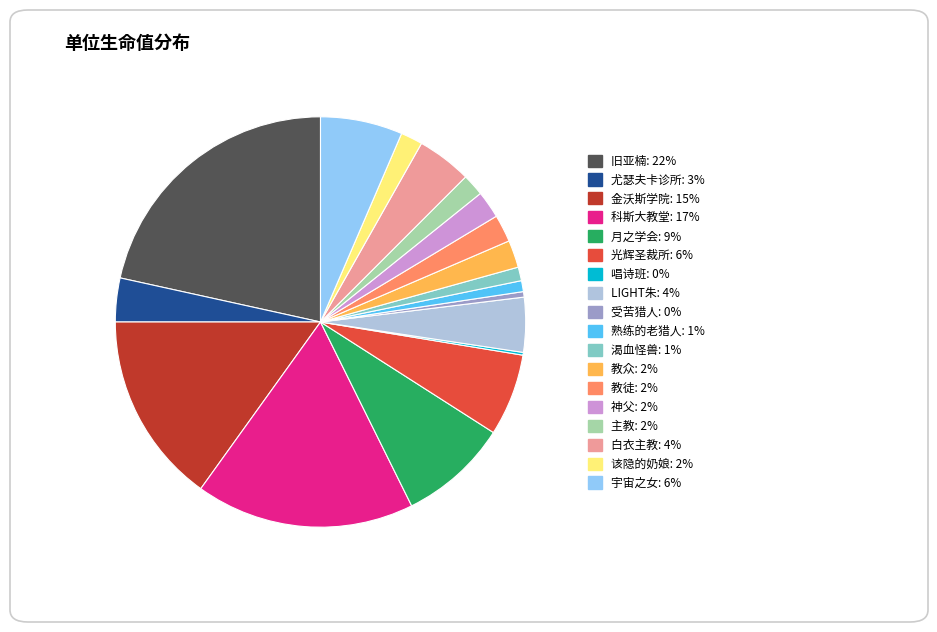

Which has a higher value, 宇宙之女 or 教徒?

宇宙之女